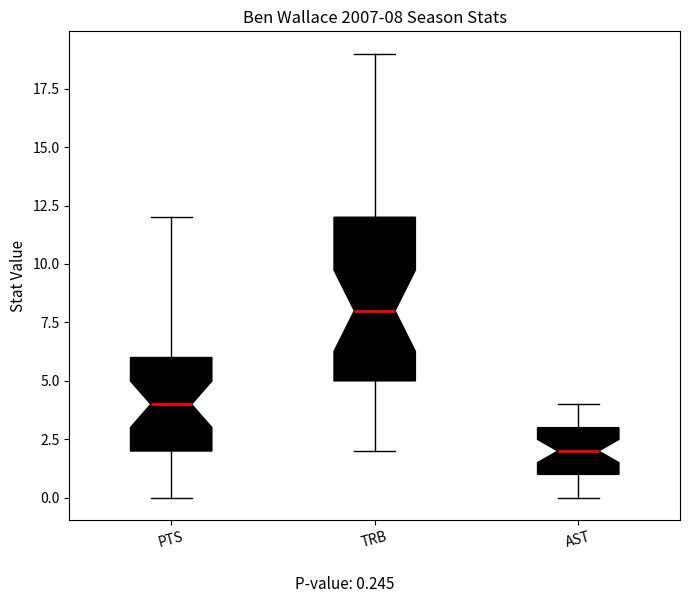

Which box is the tallest, from its lower edge to its upper edge?

TRB